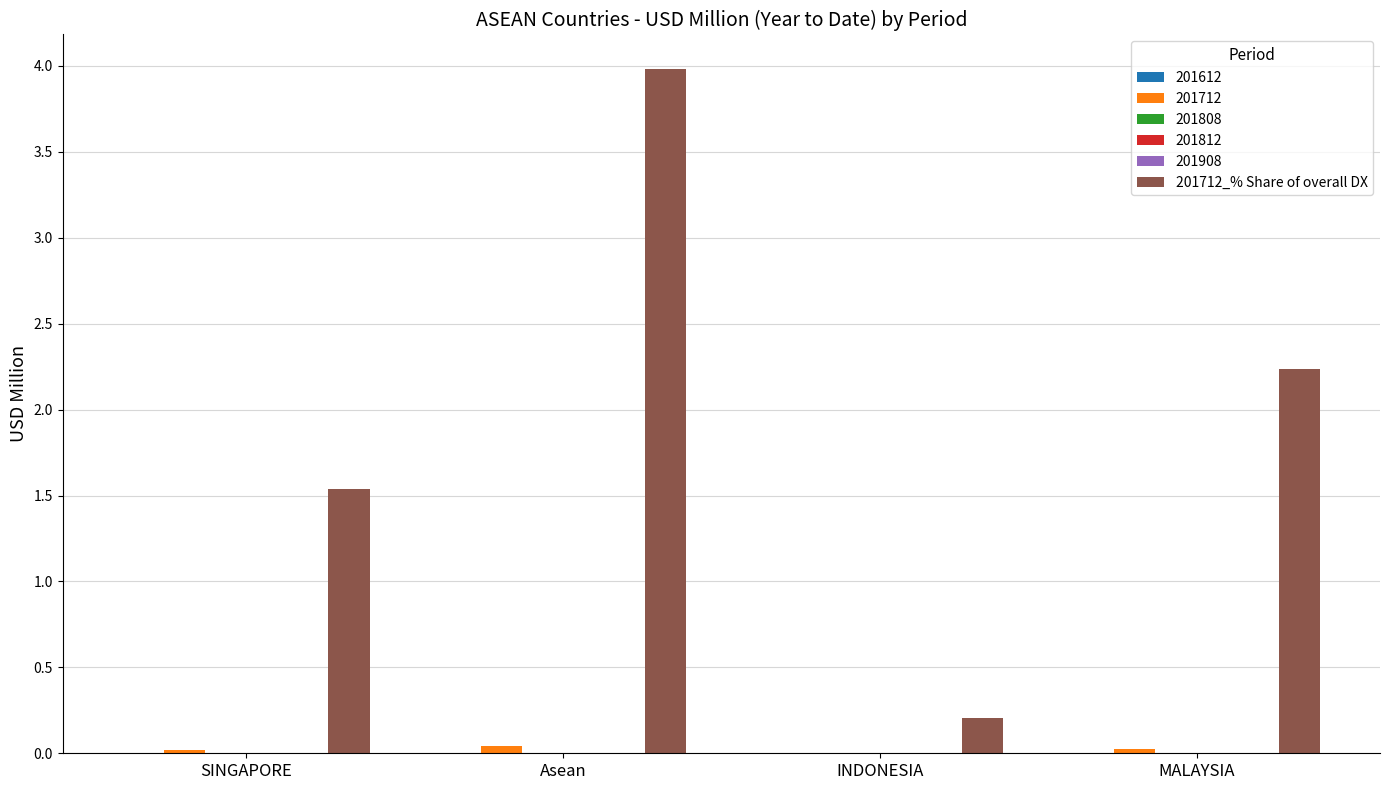

Which has a higher value, Asean or SINGAPORE?

Asean